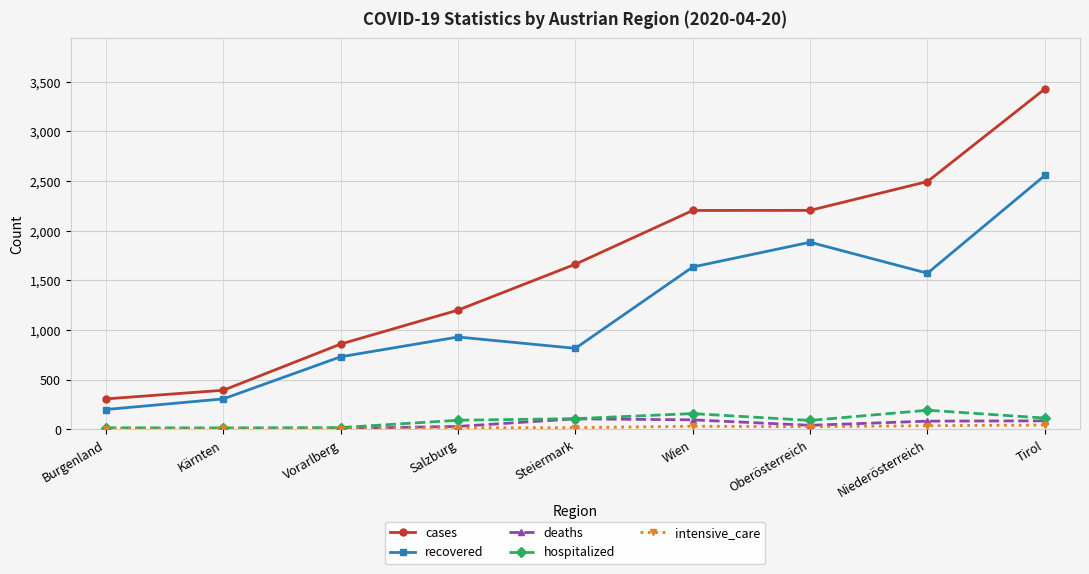

What is the lowest value of the cases series?

307